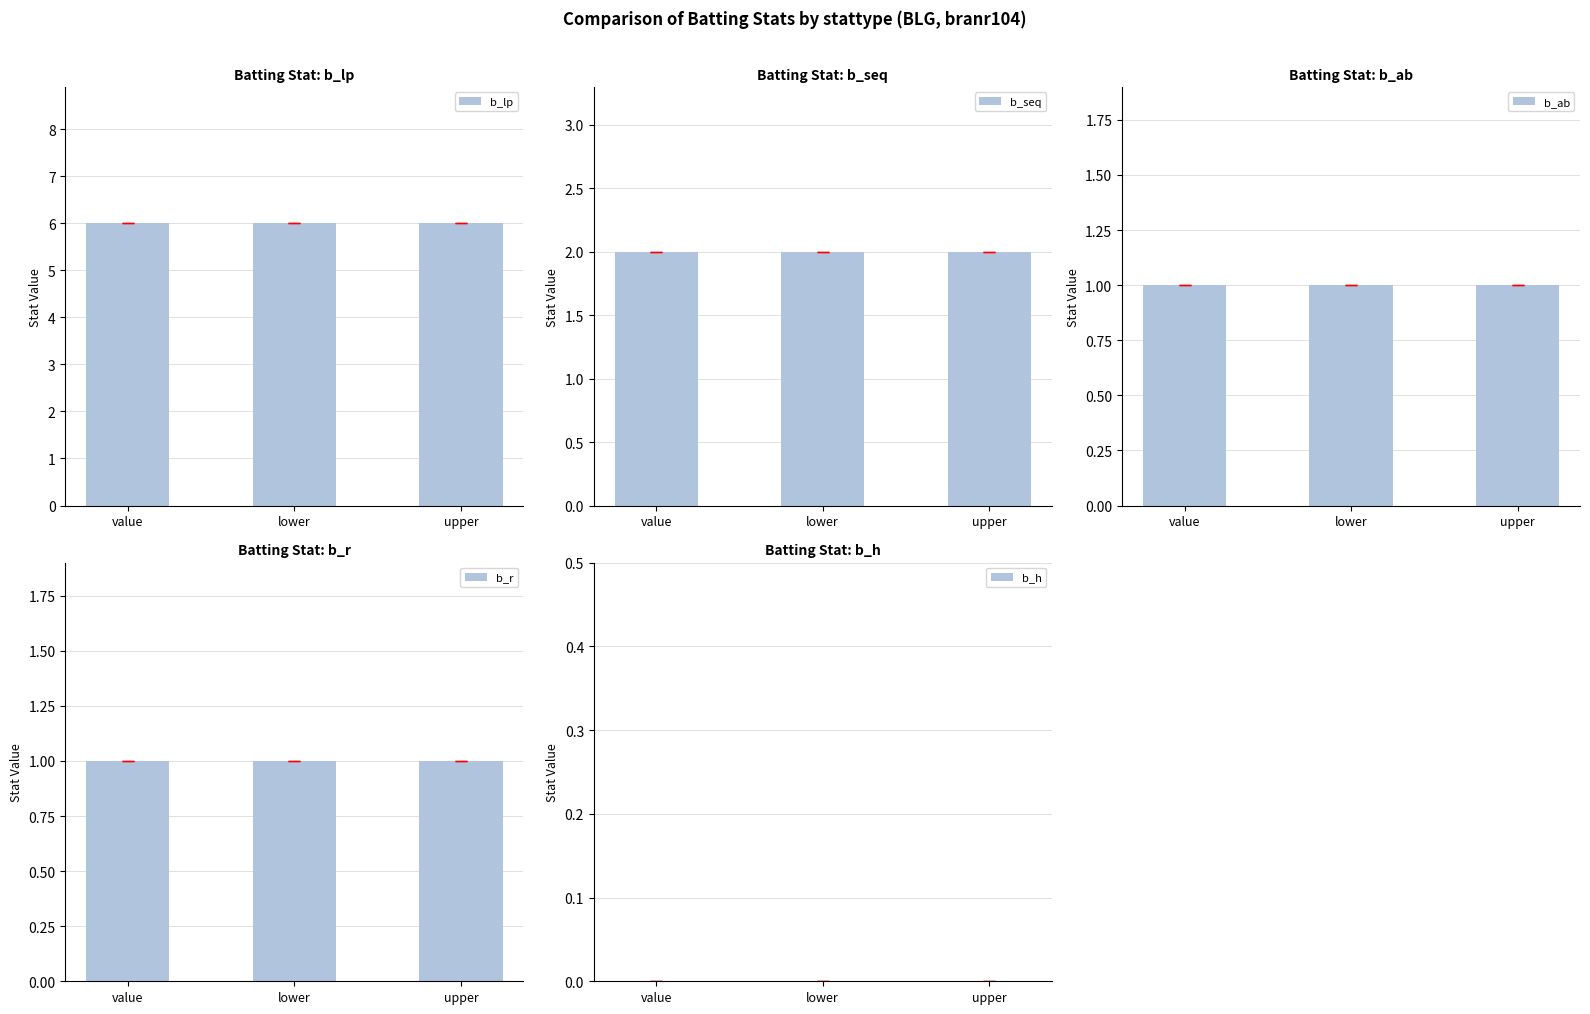

Reading left to right, what are all the values shown in this chart?

b_lp: value=6	lower=6	upper=6
b_seq: value=2	lower=2	upper=2
b_ab: value=1	lower=1	upper=1
b_r: value=1	lower=1	upper=1
b_h: value=0	lower=0	upper=0
b_d: value=0	lower=0	upper=0